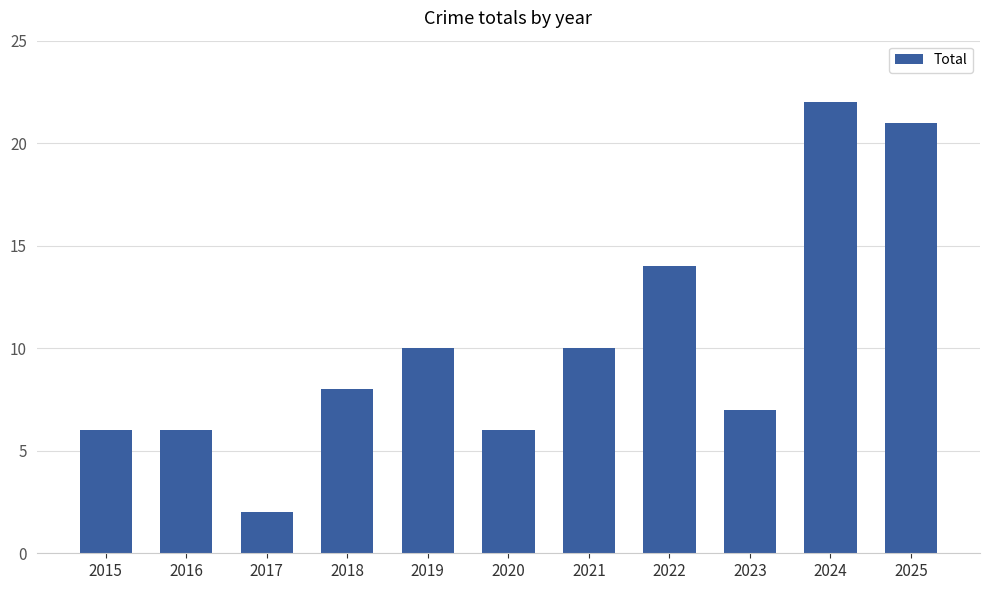

True or false: the data shows 10 at 2019.

True